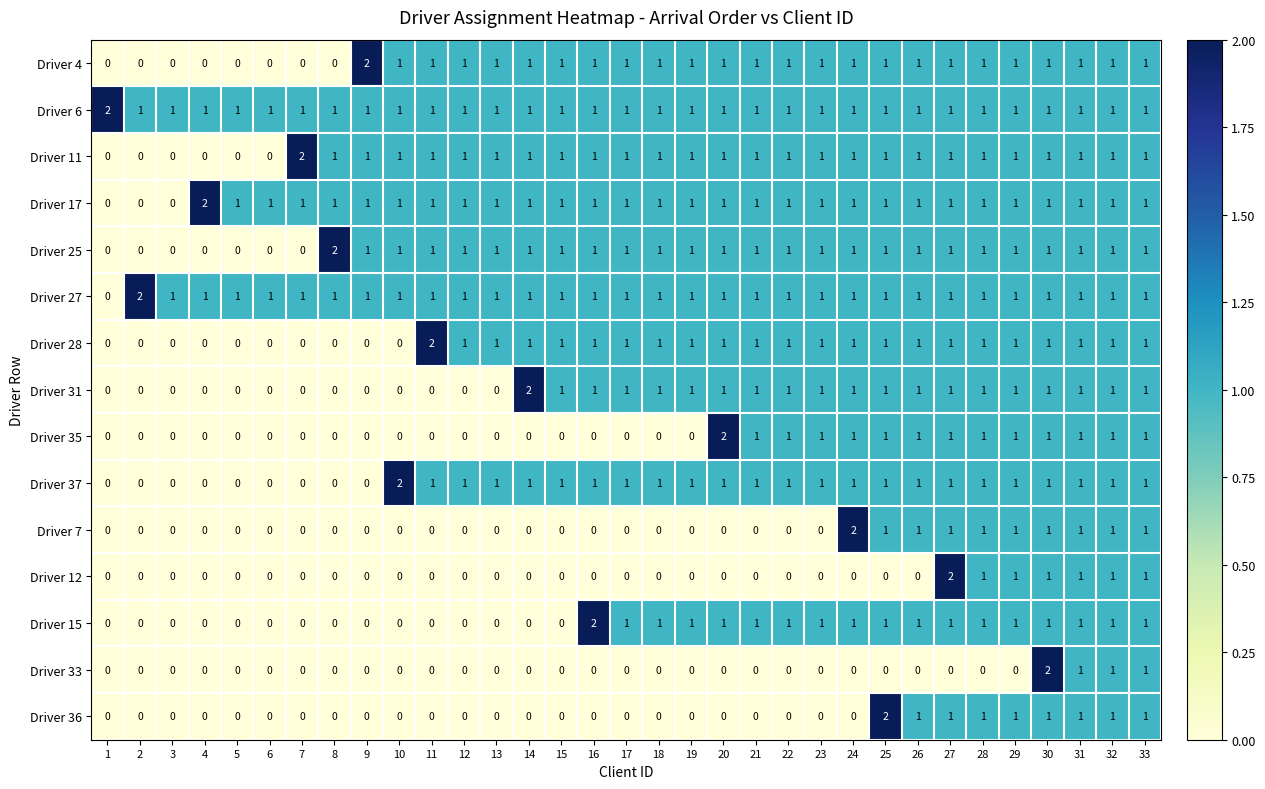

How many Driver 25 values are between 1 and 2?

26